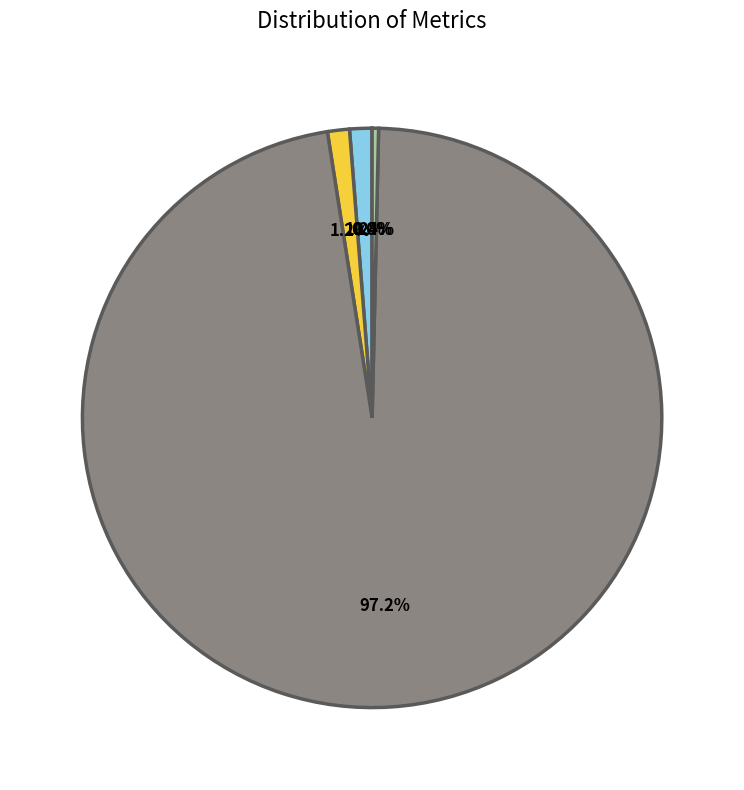

Is there any slice that represents more than half of the pie?

Yes